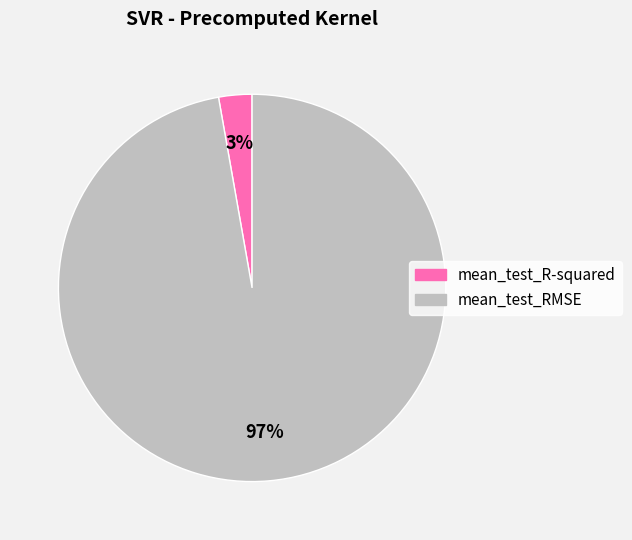

To the nearest percent, what is the difference between the largest and smallest slice percentages?

94%